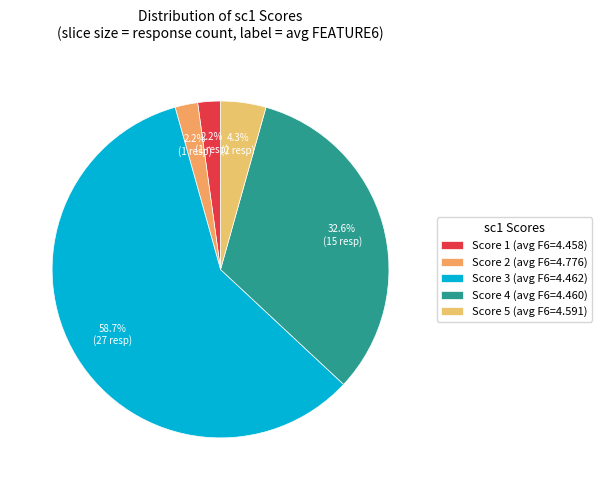

Is there a majority slice in this chart?

Yes